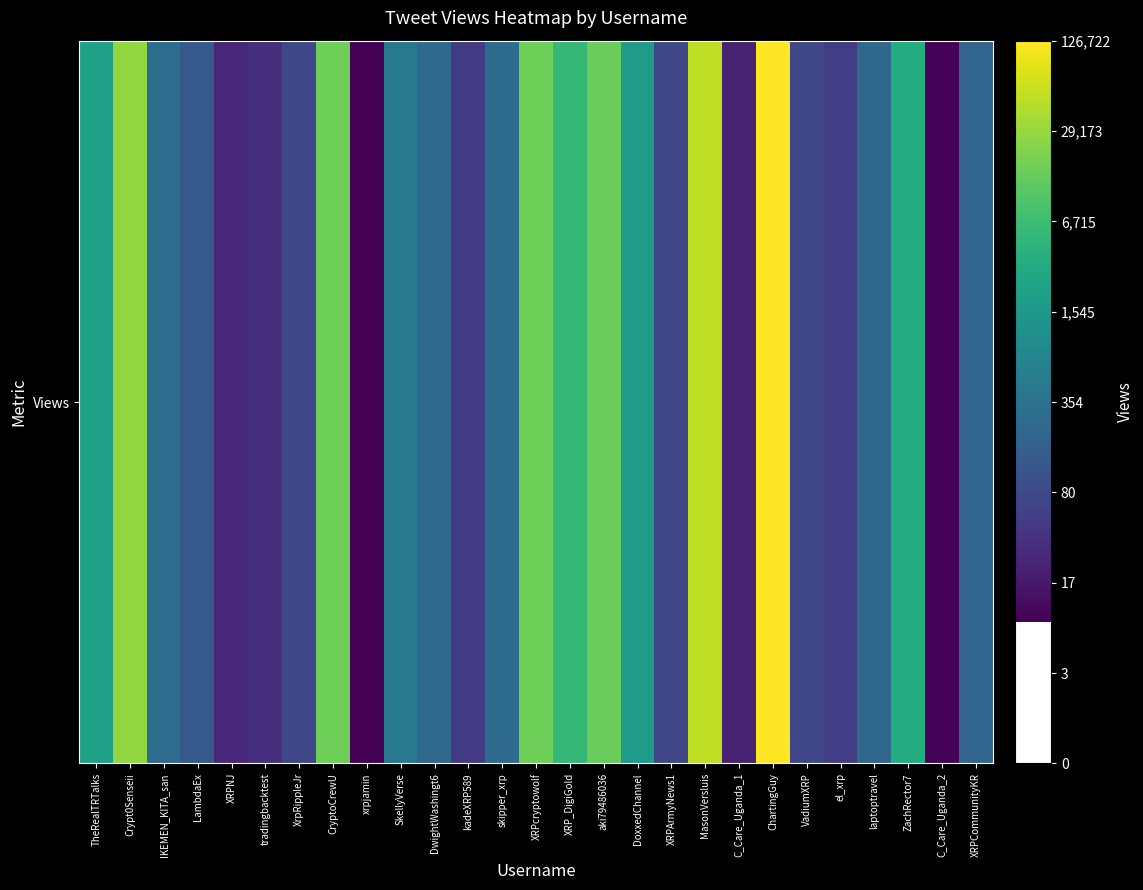

What is the minimum value shown in the chart?

2.3